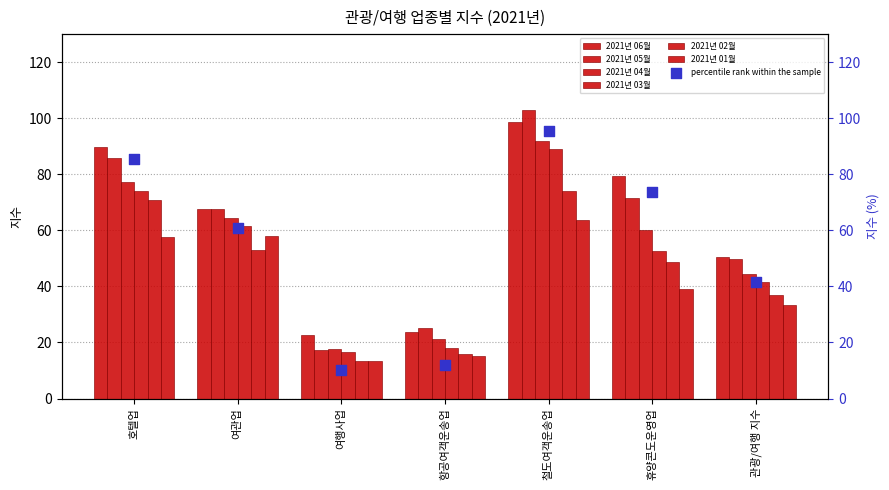

Is the value of 2021년 05월 at 여관업 greater than the value of 2021년 02월 at 휴양콘도운영업?

Yes